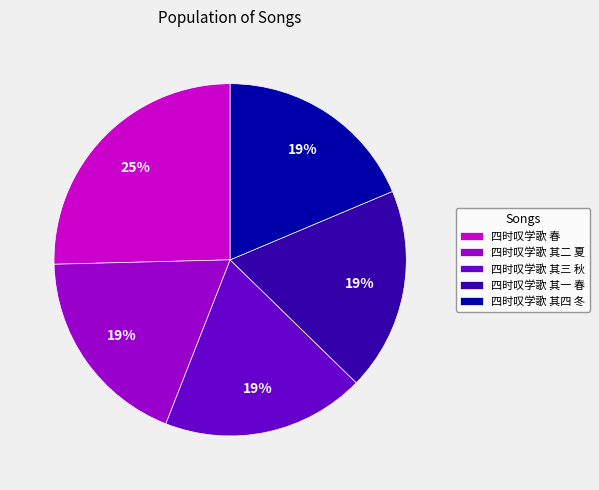

How many segments does this pie chart have?

5